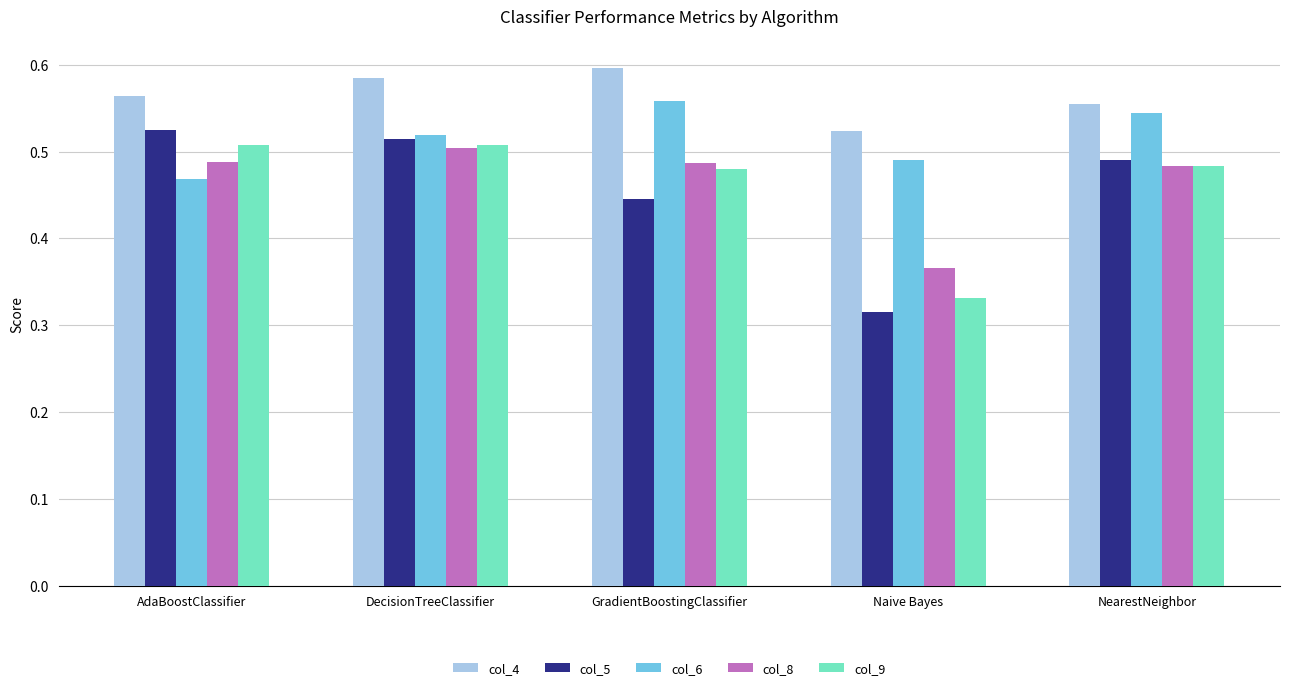

Which category has the lowest value across all series?

Naive Bayes